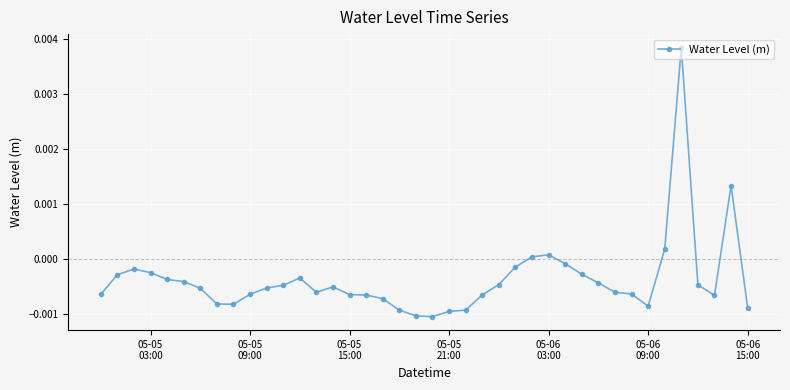

How many points are lower than both their immediate neighbors (excluding endpoints)?

5